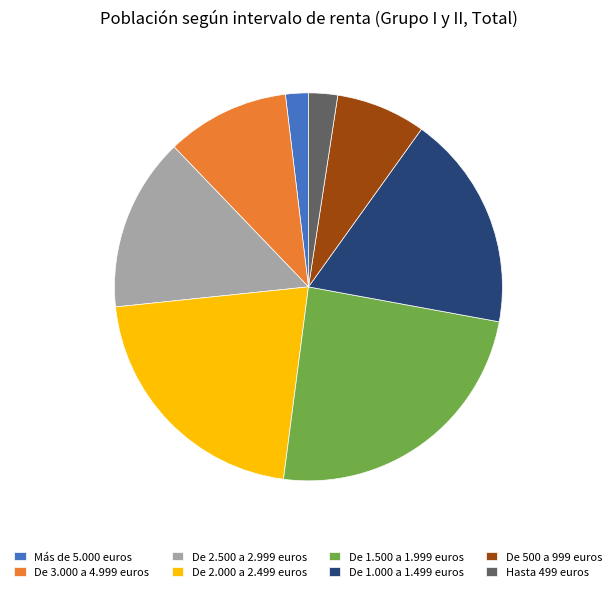

Which slice is the largest?

De 1.500 a 1.999 euros